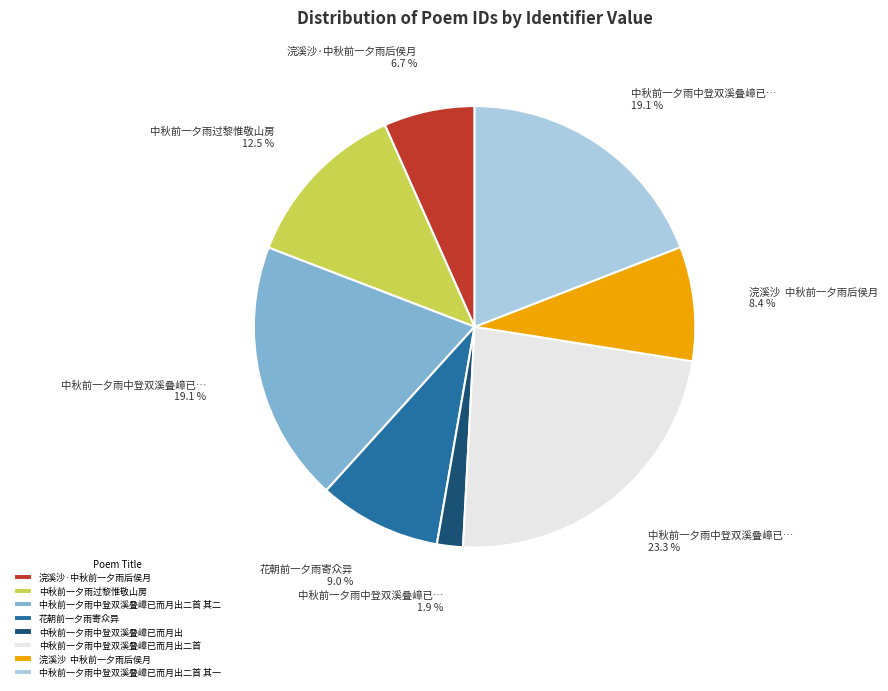

What percentage is the 中秋前一夕雨中登双溪叠嶂已而月出二首 其一 slice, to the nearest percent?

19%